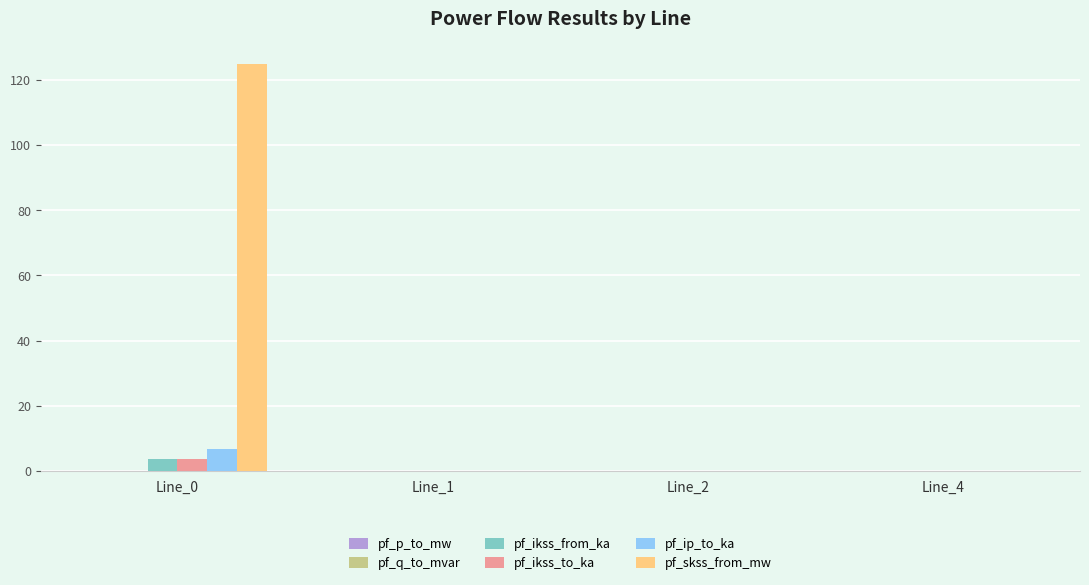

What is the greatest value displayed?

124.8